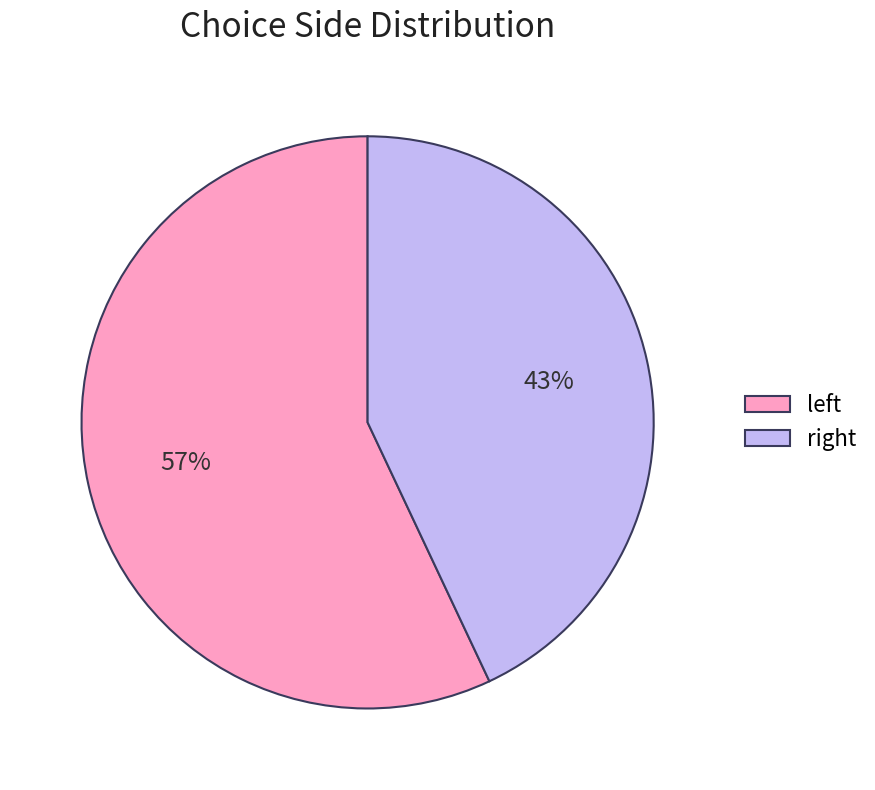

Count the number of slices in the pie.

2